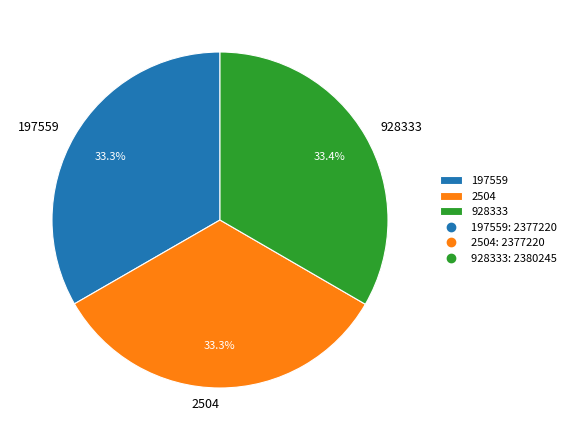

Is there any slice that represents more than half of the pie?

No